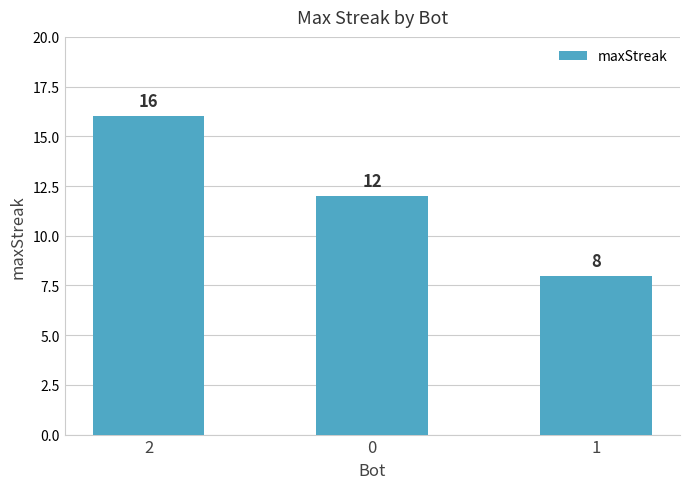

Reading right to left, extract all data points from this chart.

8	12	16